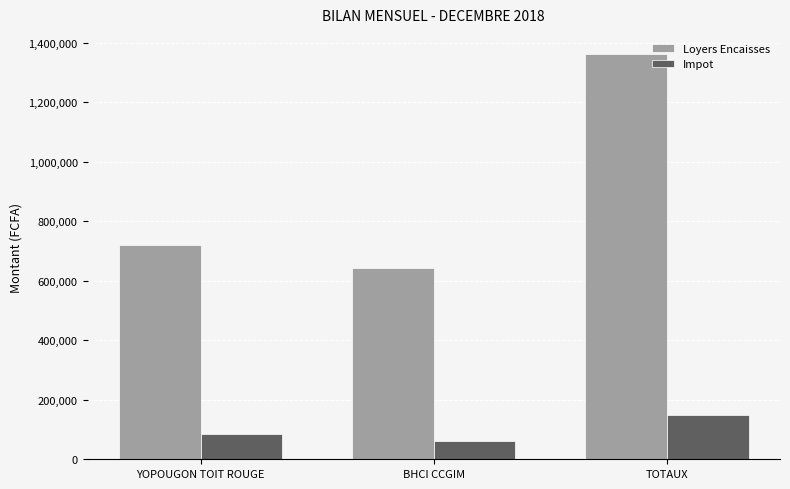

Does the chart contain any negative values?

No